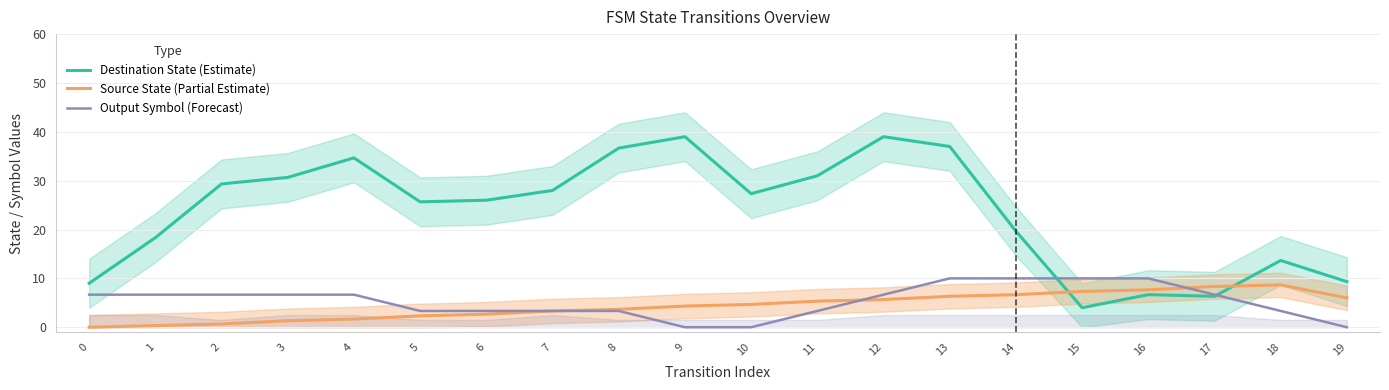

Reading left to right, extract all data points from this chart.

Destination State (Estimate): 9.0	18.3	29.3	30.7	34.7	25.7	26.0	28.0	36.7	39.0	27.3	31.0	39.0	37.0	19.7	4.0	6.7	6.3	13.7	9.3
Source State (Partial Estimate): 0.0	0.3	0.7	1.3	1.7	2.3	2.7	3.3	3.7	4.3	4.7	5.3	5.7	6.3	6.7	7.3	7.7	8.3	8.7	6.0
Output Symbol (Forecast): 6.7	6.7	6.7	6.7	6.7	3.3	3.3	3.3	3.3	0.0	0.0	3.3	6.7	10.0	10.0	10.0	10.0	6.7	3.3	0.0